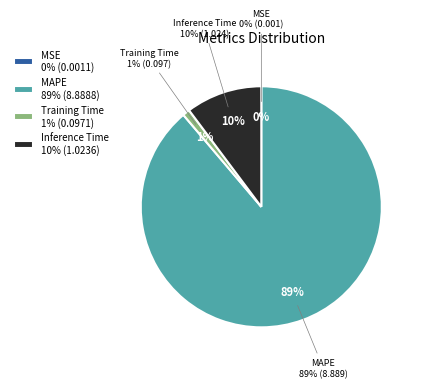

What is the change in value from MAPE to Inference Time?

-7.9